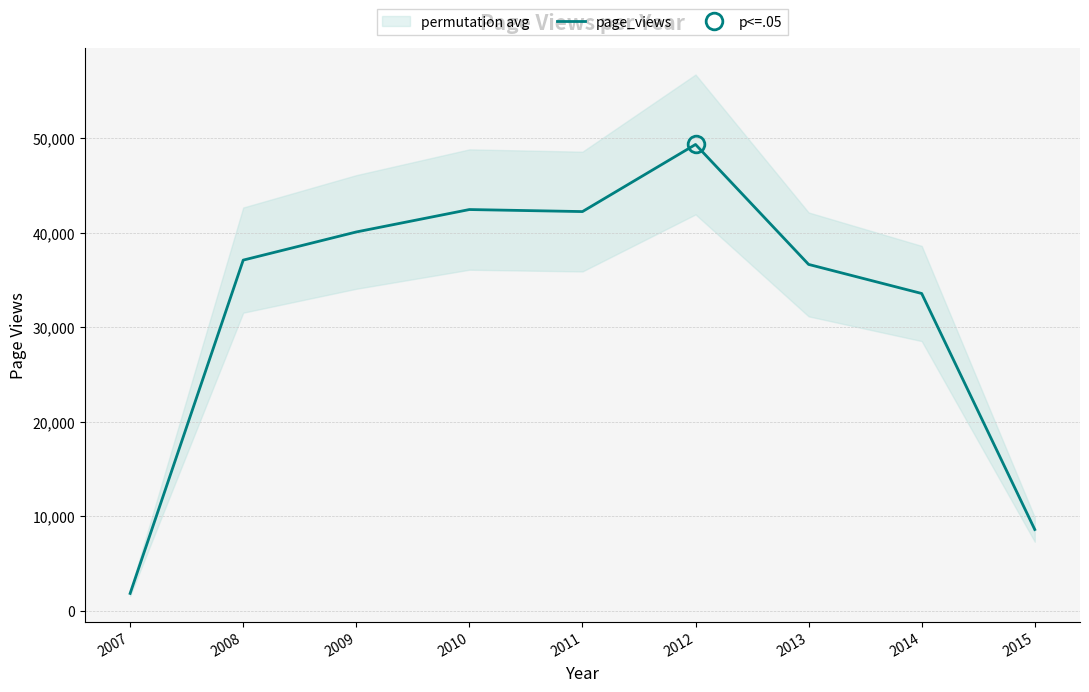

At which category does the data reach its first local valley?

2011